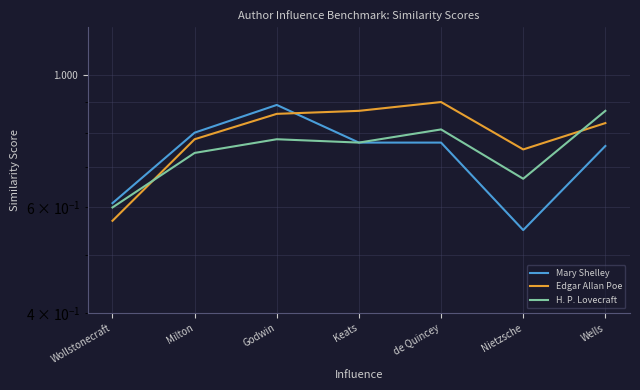

Count the Edgar Allan Poe values in the range 0 to 1.

7